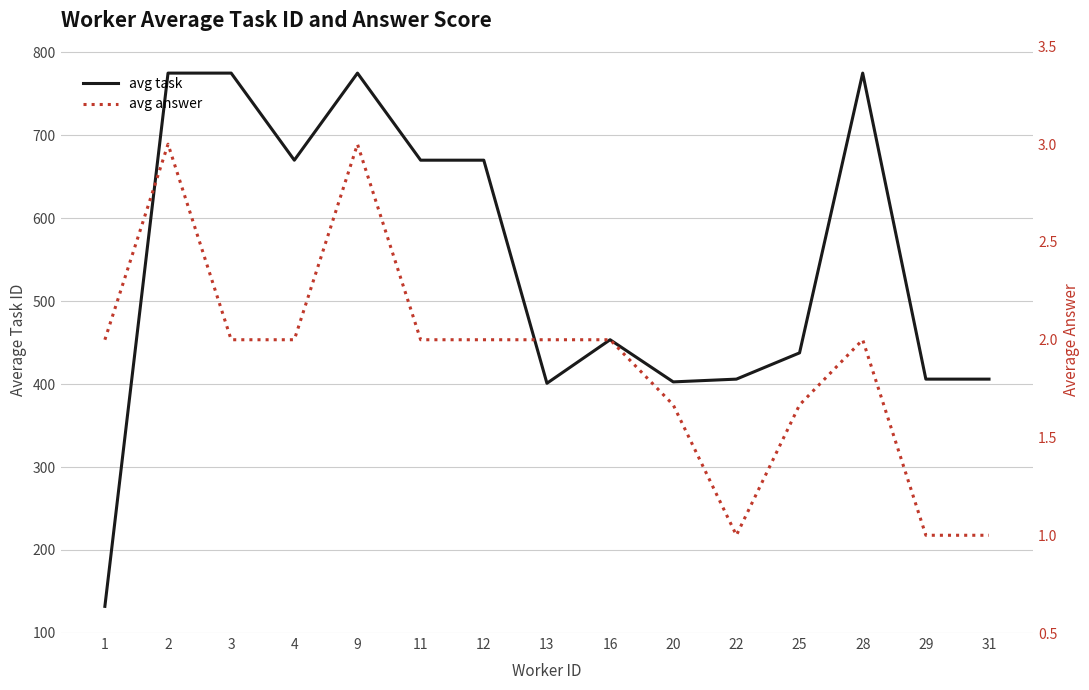

The avg answer series shows 2.0 at 11. True or false?

True